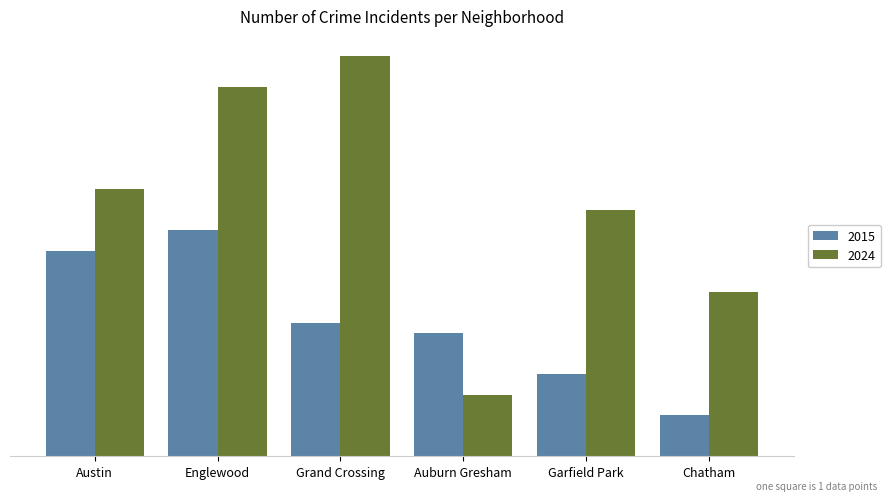

Does the chart contain any negative values?

No